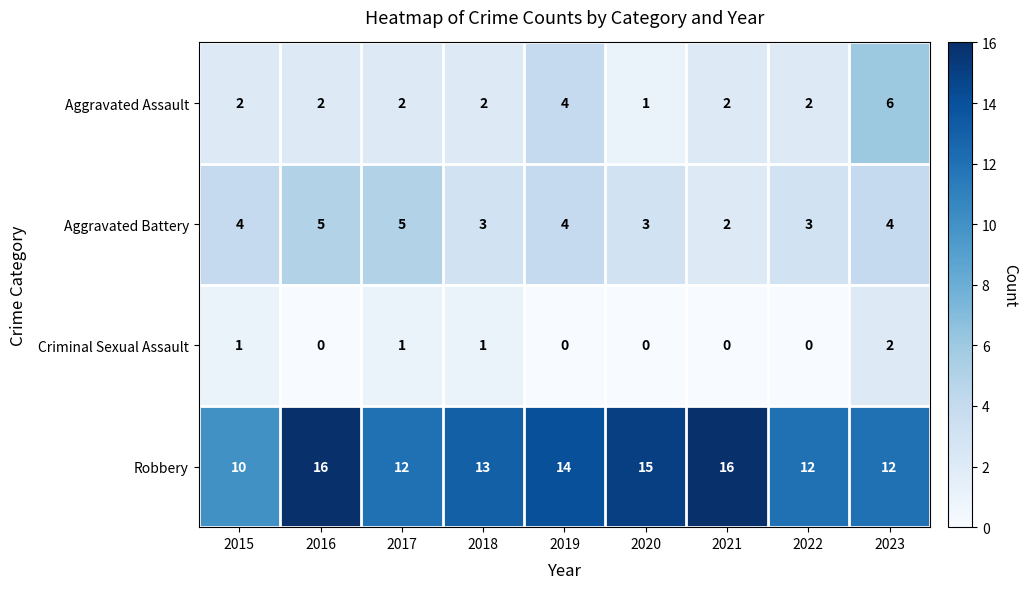

What value does the Robbery series have at 2016?

16